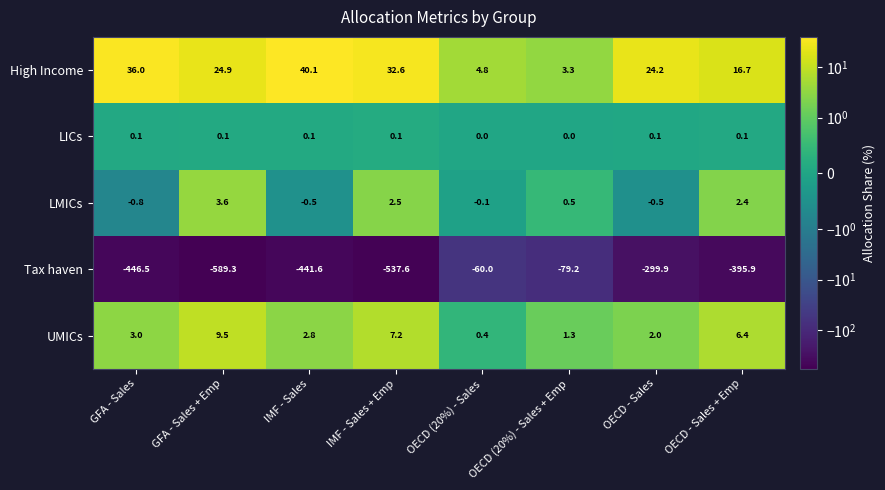

Which category has the highest value across all series?

IMF - Sales